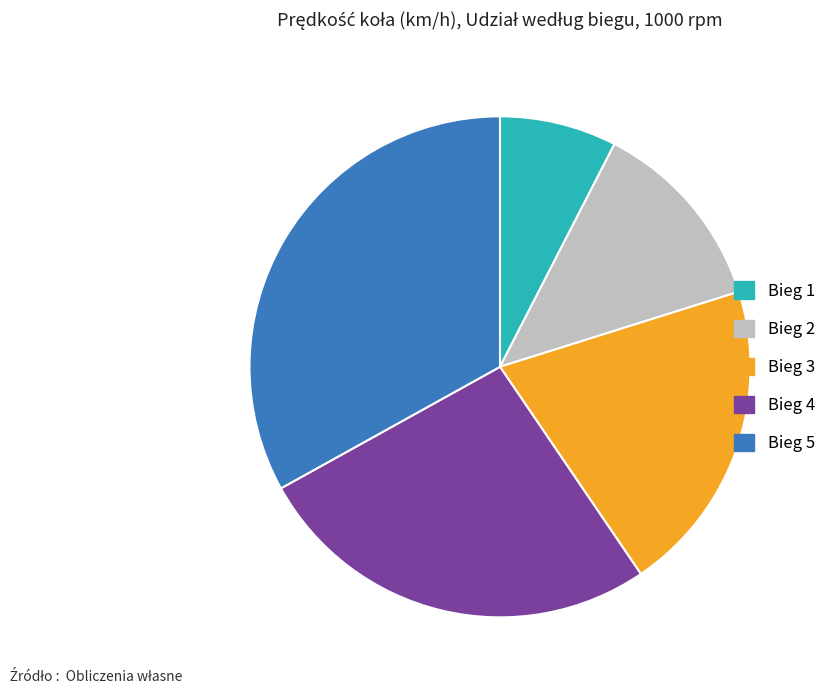

True or false: Bieg 2 accounts for 13% of the total.

True